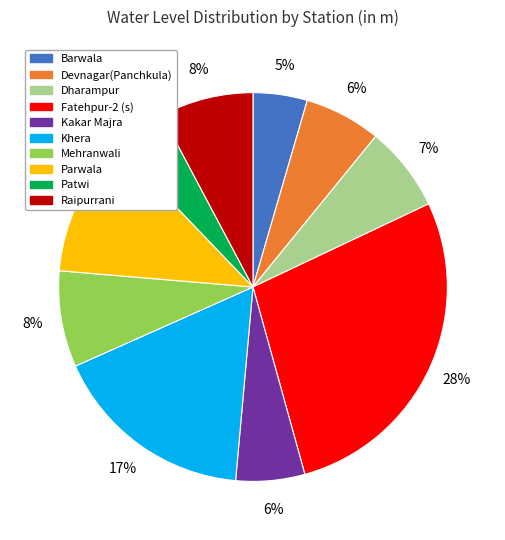

Which category has the biggest portion of the pie?

Fatehpur-2 (s)